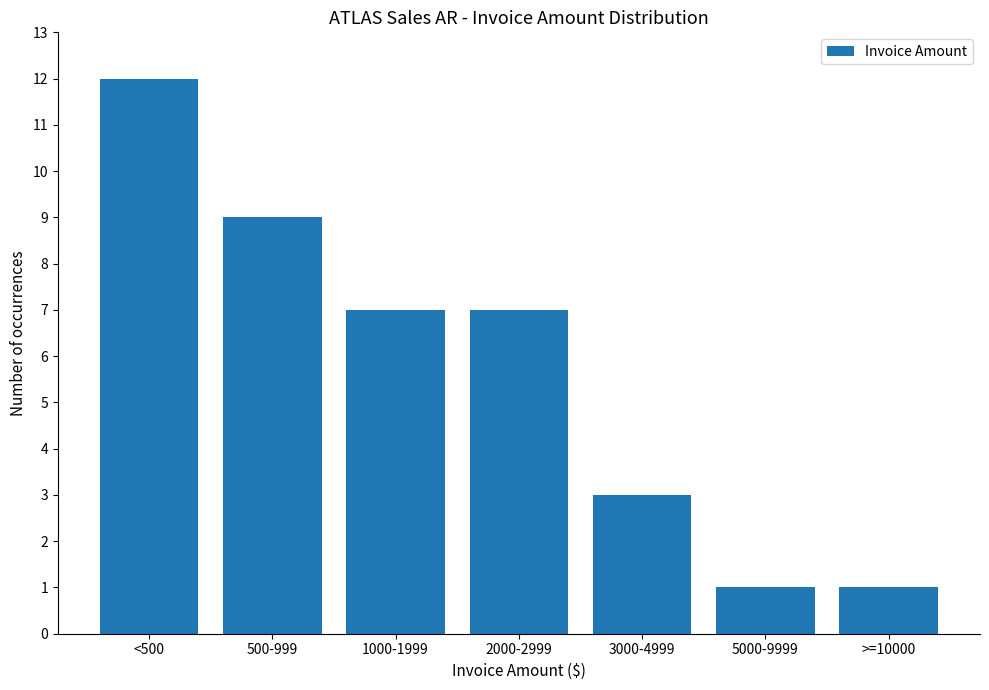

Reading left to right, list all the values displayed in this chart.

12	9	7	7	3	1	1